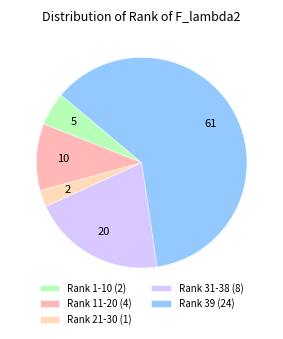

True or false: Rank 39 (24) accounts for 53% of the total.

False